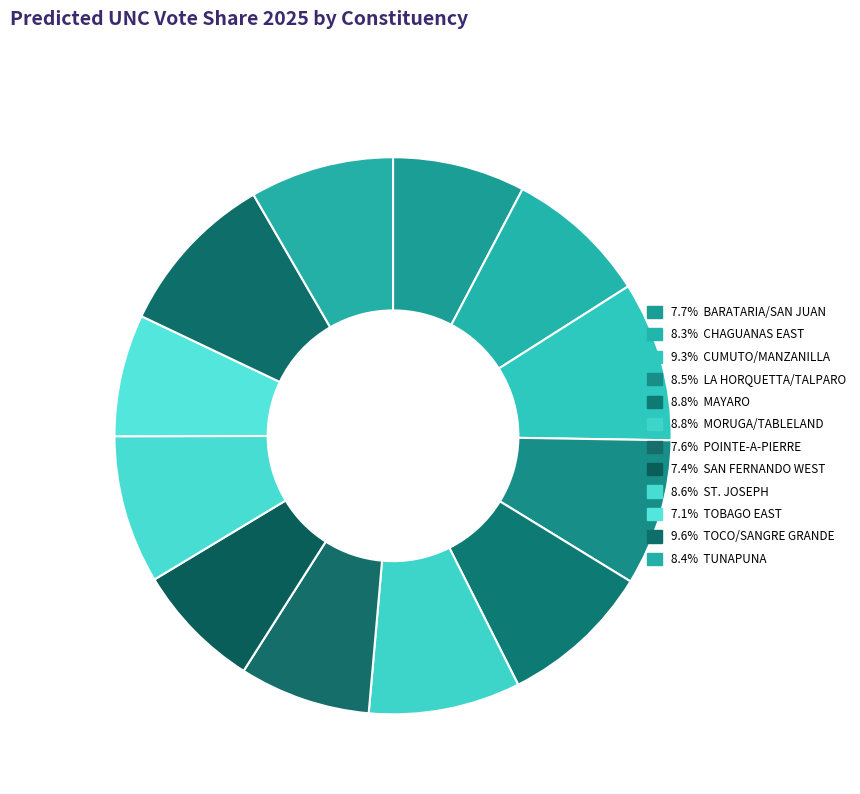

How many segments does this pie chart have?

12